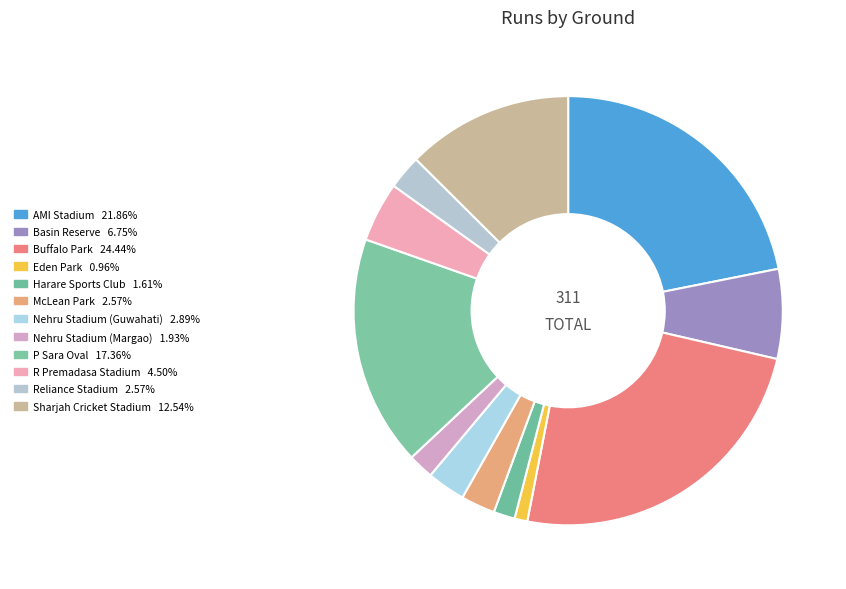

Which category has the biggest portion of the pie?

Buffalo Park